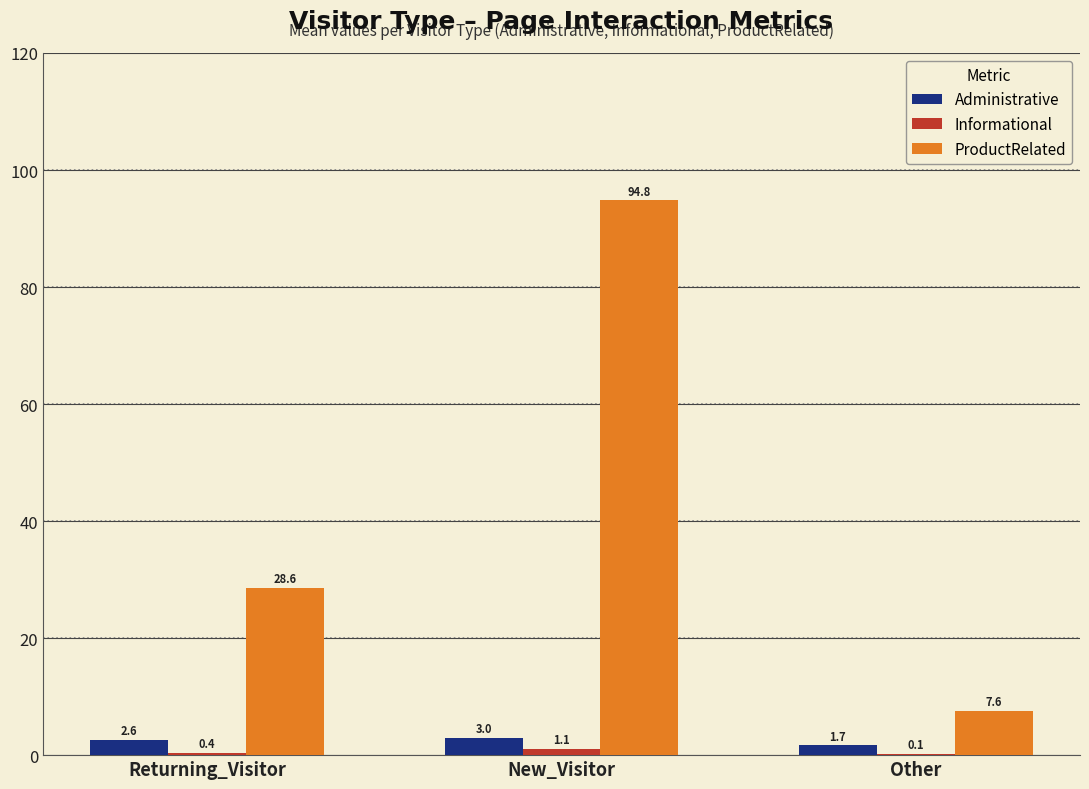

What is the sum of all ProductRelated values?

131.0